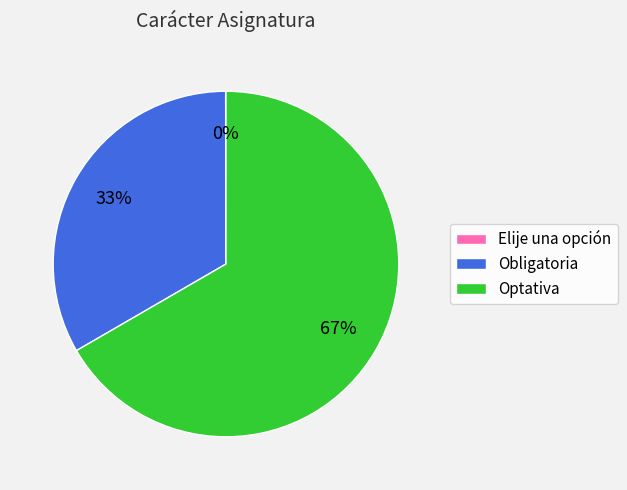

What percentage is the Optativa slice, to the nearest percent?

67%